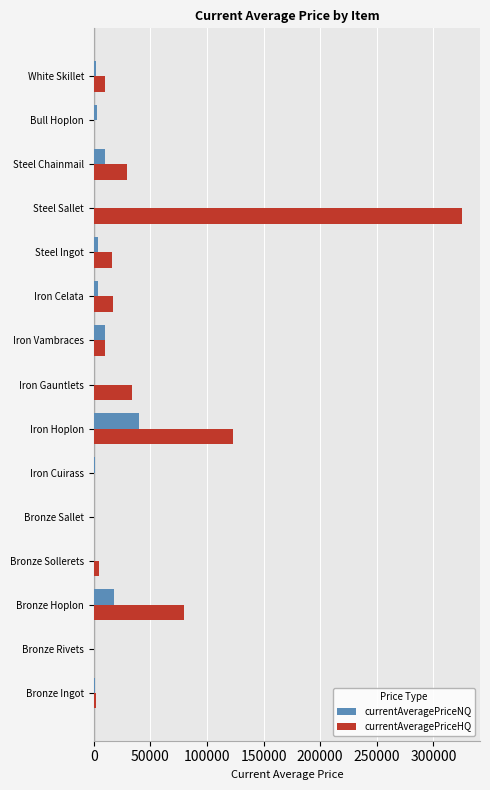

How many categories are shown in the chart?

15